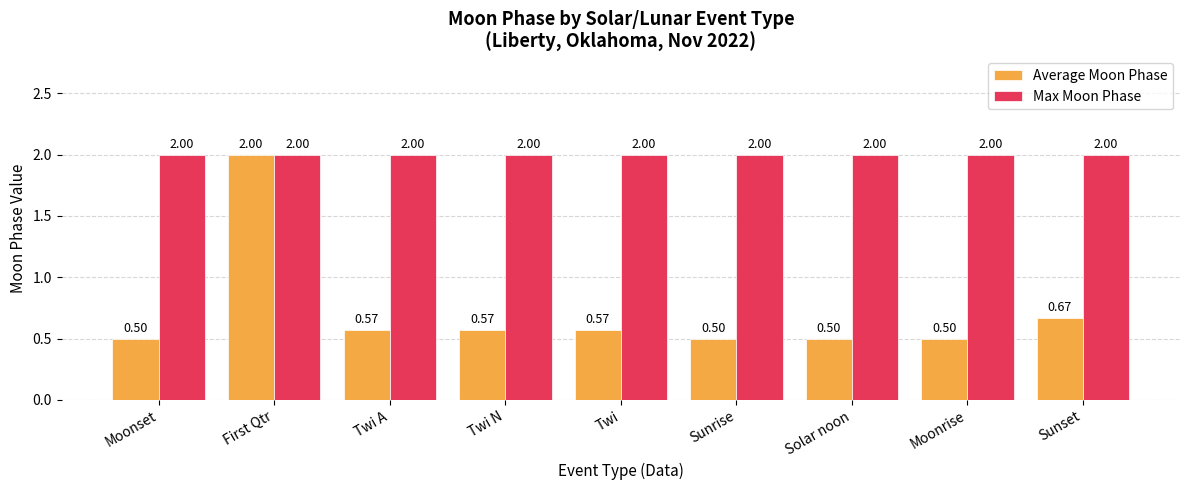

How many bars are there in total?

18